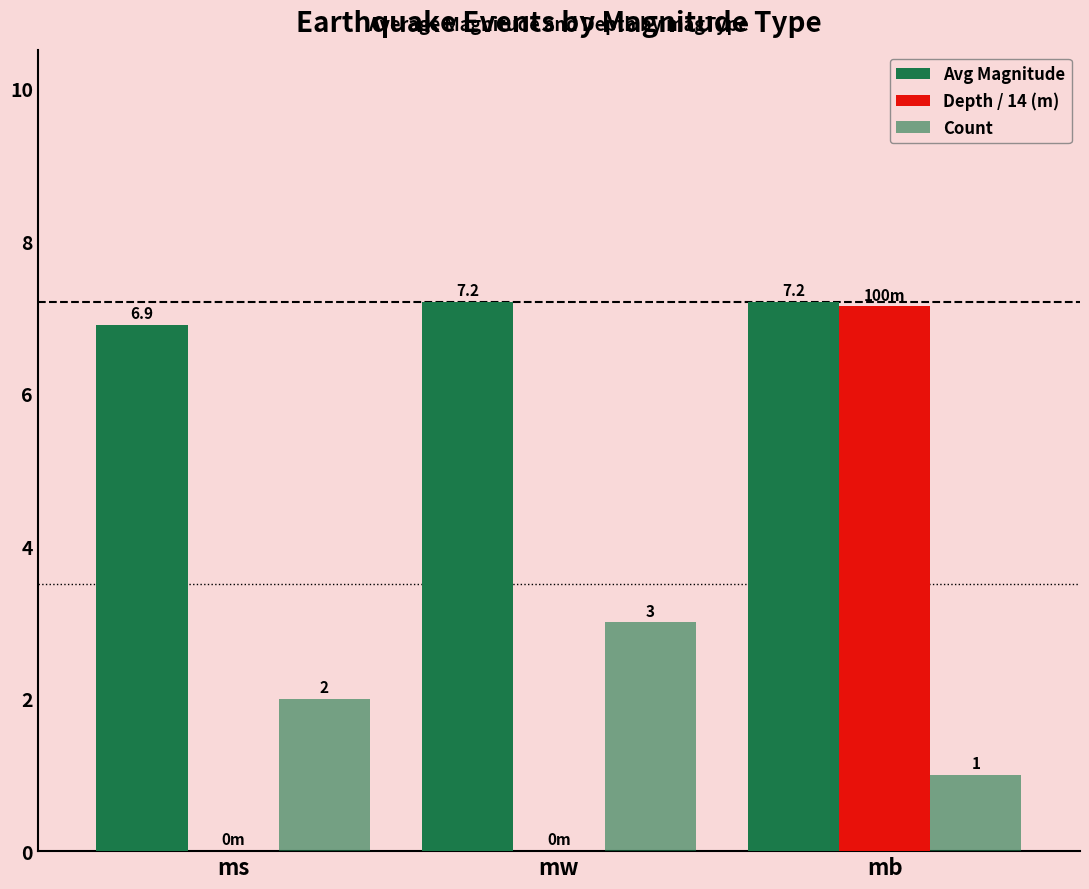

True or false: Avg Magnitude has a value of 10.8 at mb.

False